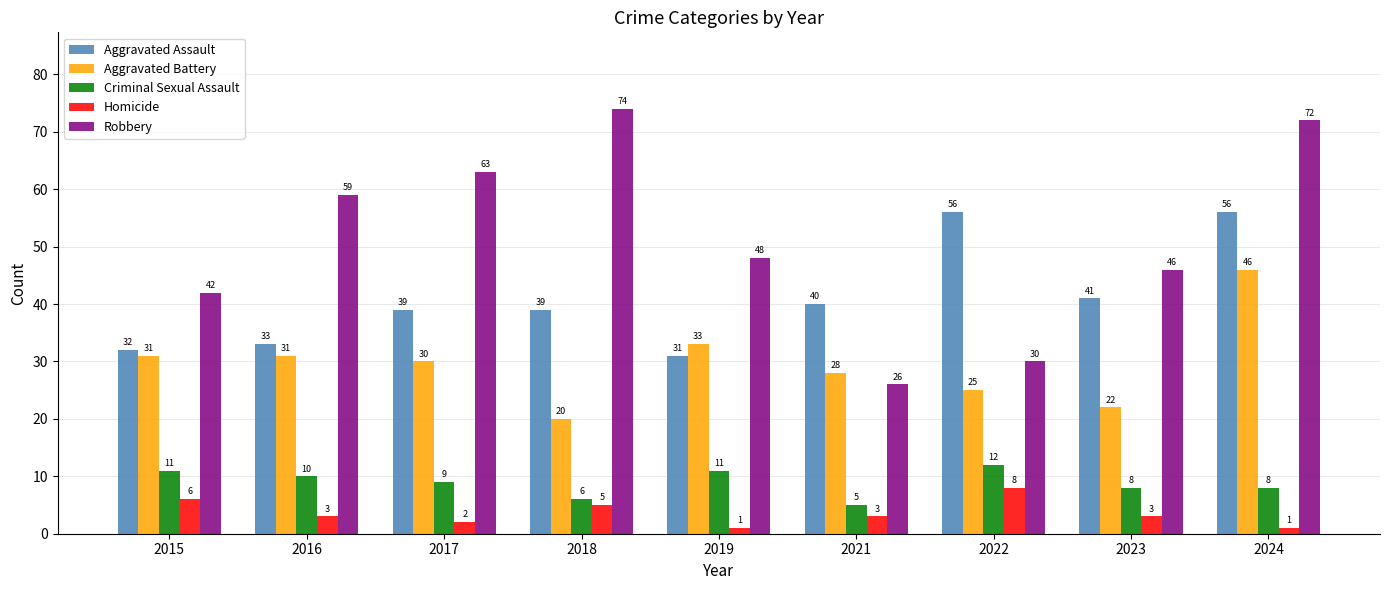

Does the chart contain any negative values?

No